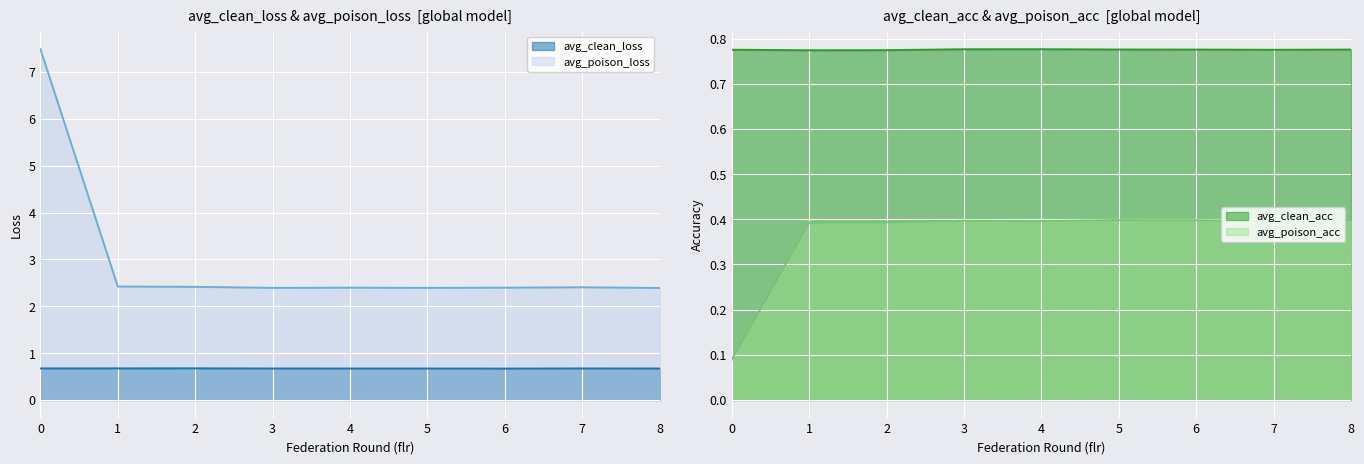

In avg_clean_loss, how many points are lower than both neighbors (excluding endpoints)?

2